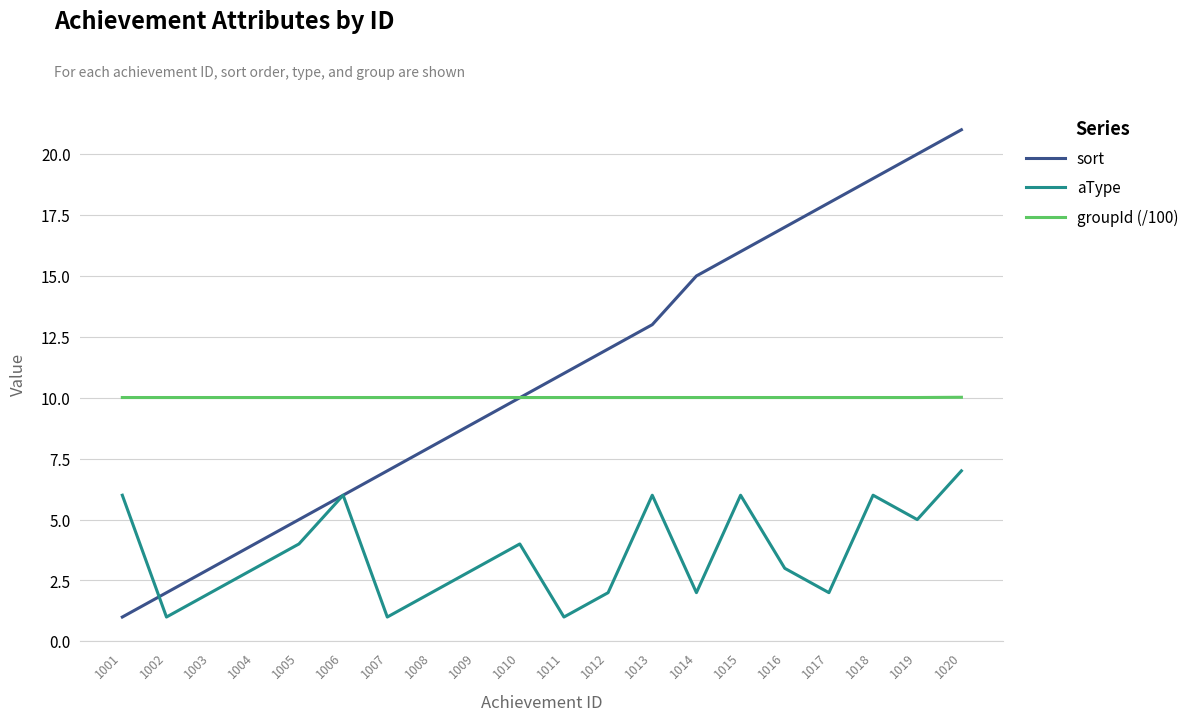

True or false: aType has a value of 10.2 at 1013.

False